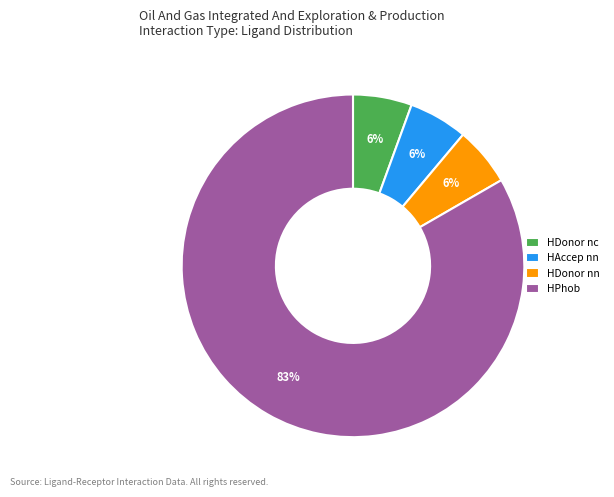

What percentage is the HDonor nc slice, to the nearest percent?

6%